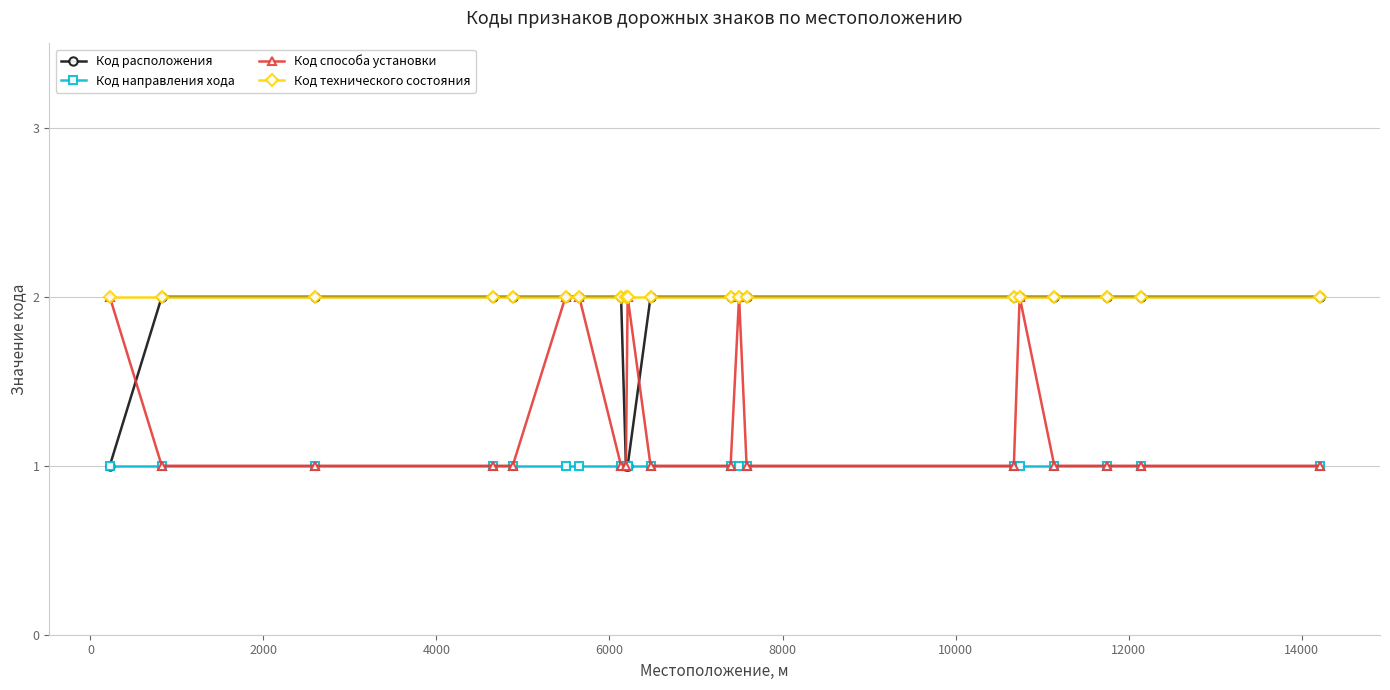

True or false: Код технического состояния and Код направления хода cross at least once.

False